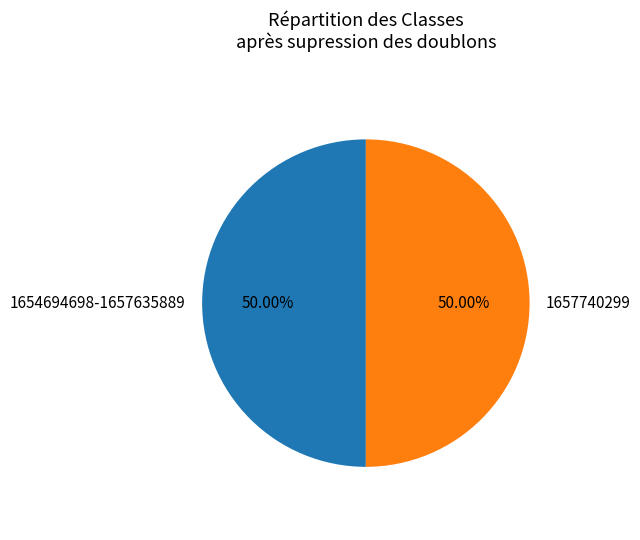

Do 1654694698-1657635889 and 1657740299 together represent more than half of the pie?

Yes